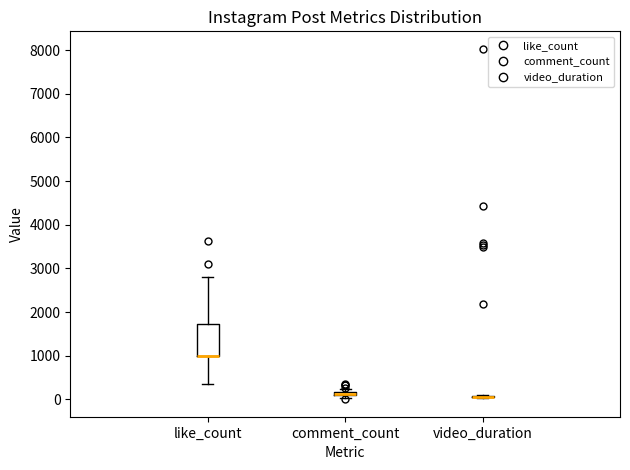

Comparing the boxes themselves (not the whiskers), which one is the tallest?

like_count